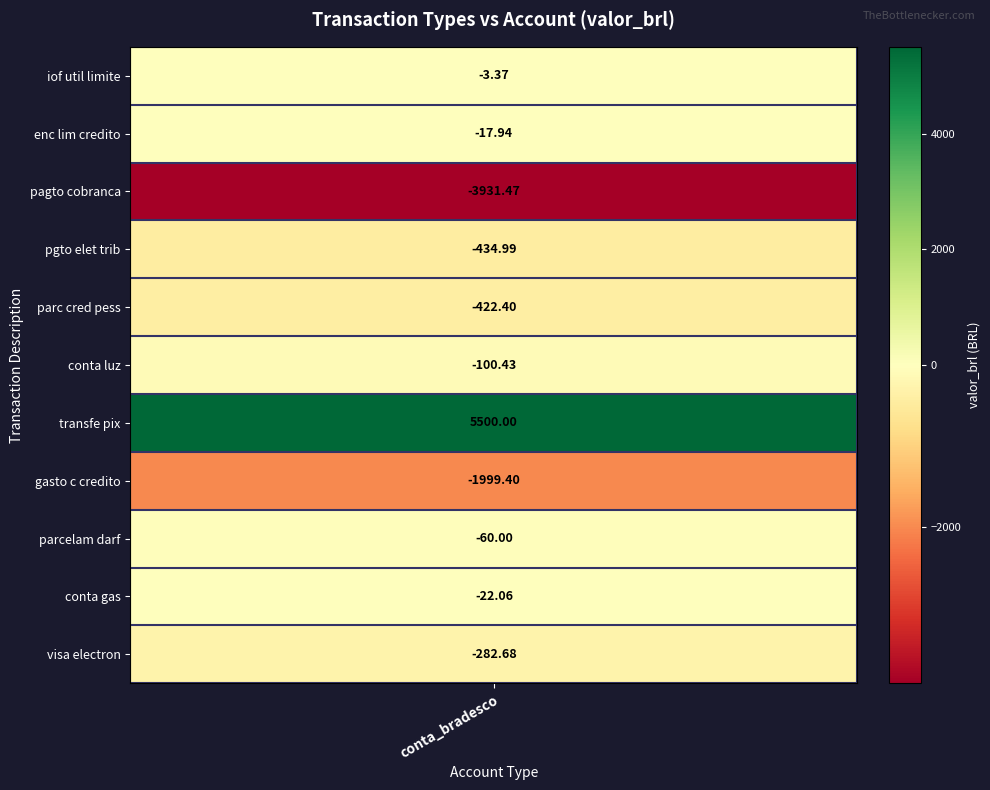

Is it true that the value at  conta luz is -172.8?

False